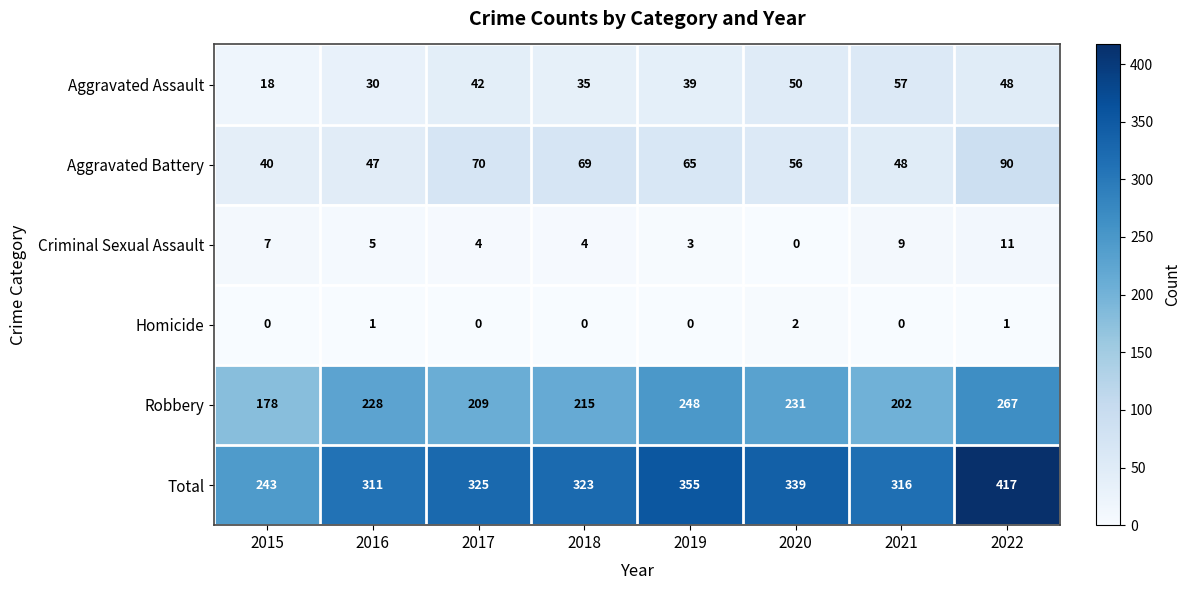

What is the difference between the maximum and minimum values in the Aggravated Assault series?

39